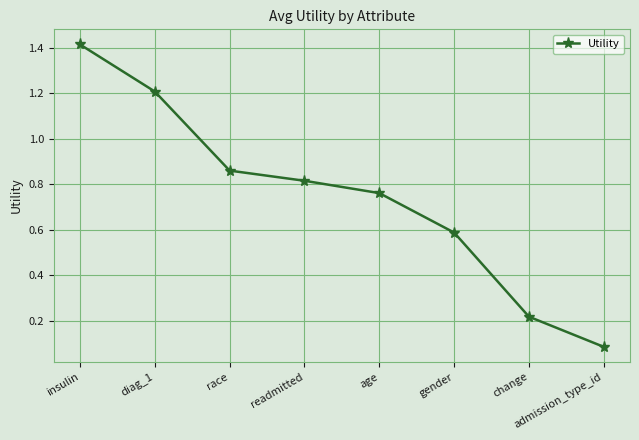

Between readmitted and insulin, which is larger?

insulin